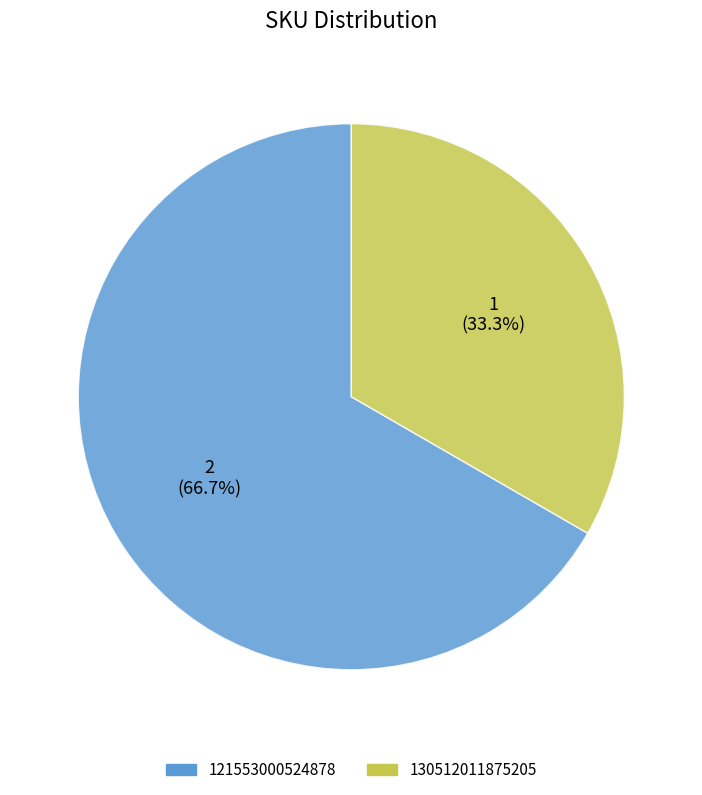

Is there any slice that represents more than half of the pie?

Yes